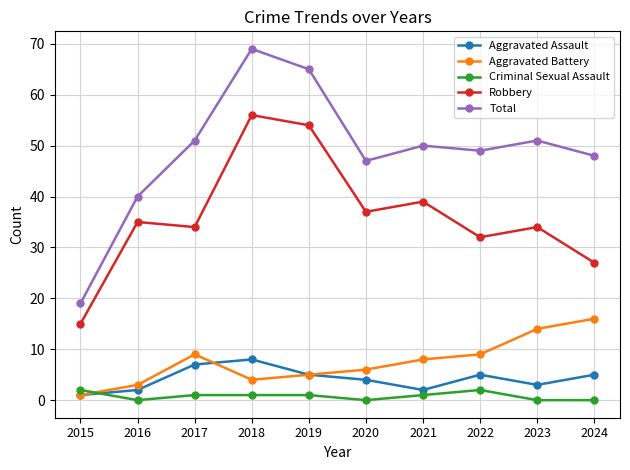

How many Aggravated Assault values are between 2 and 5?

7